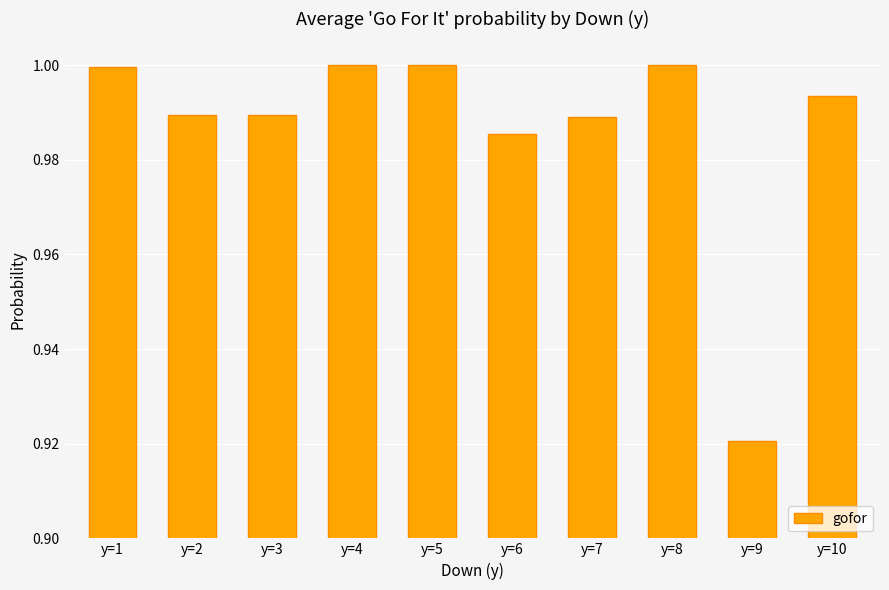

What is the sum of the values at y=3 and y=9?

1.9